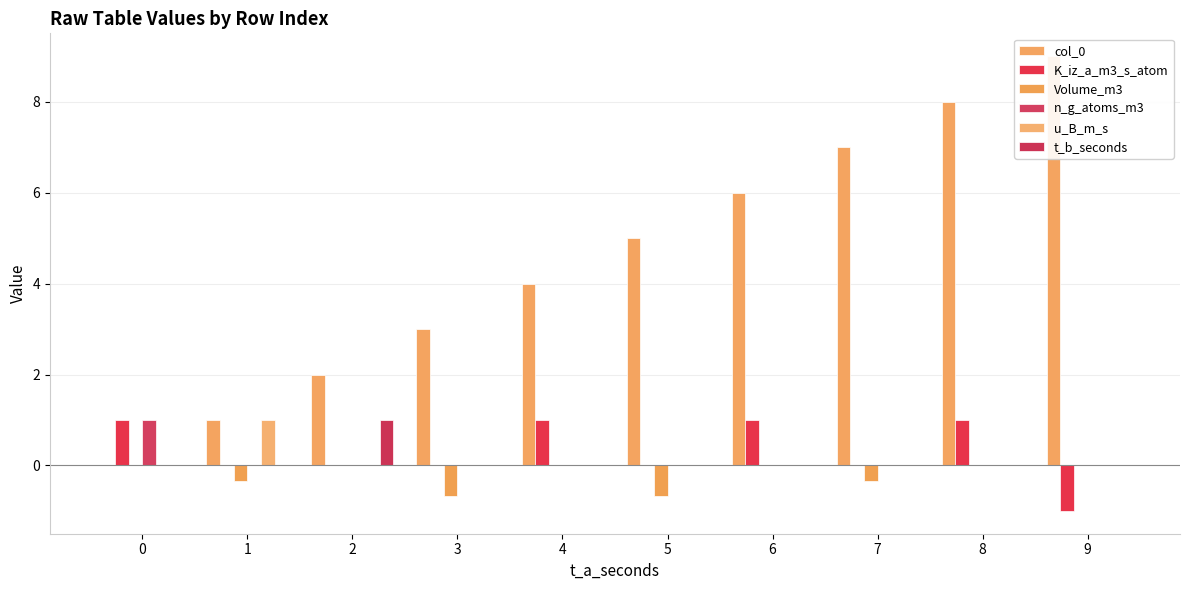

How many K_iz_a_m3_s_atom values are between 0 and 1?

9